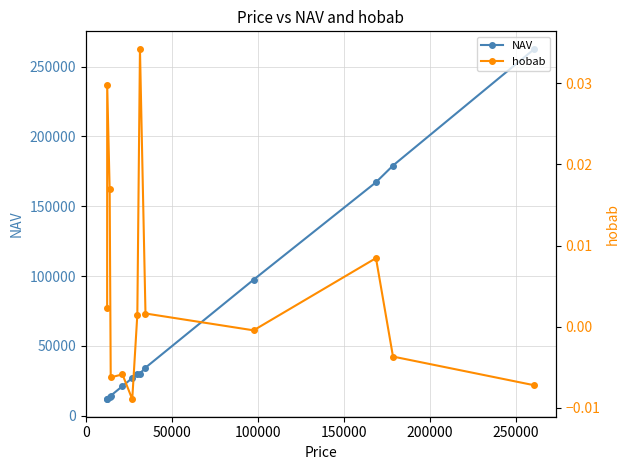

What is the value of the NAV point at the 11th from the left?

167187